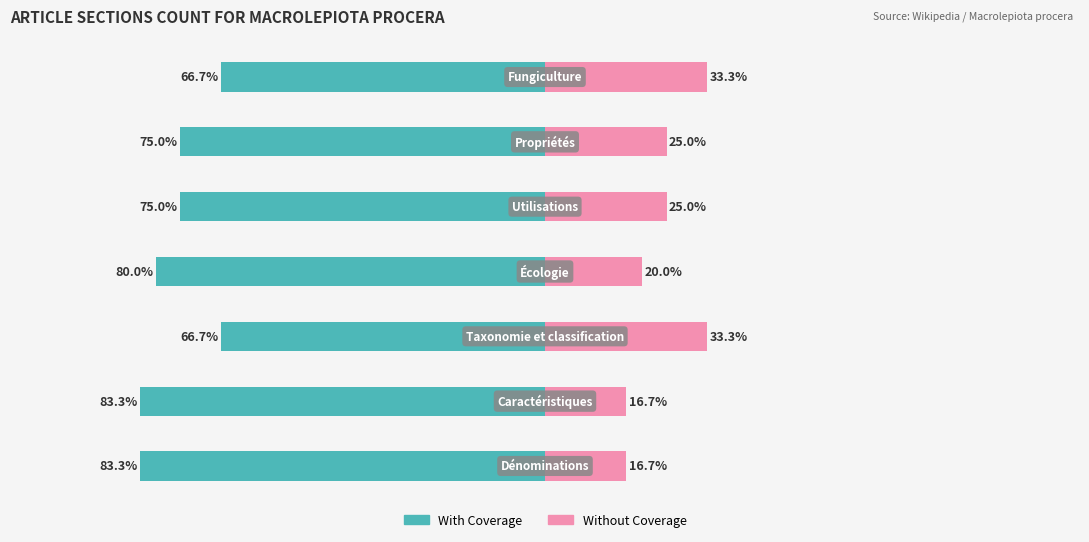

What is the value of the With Coverage bar at the 7th from the left?

-66.7